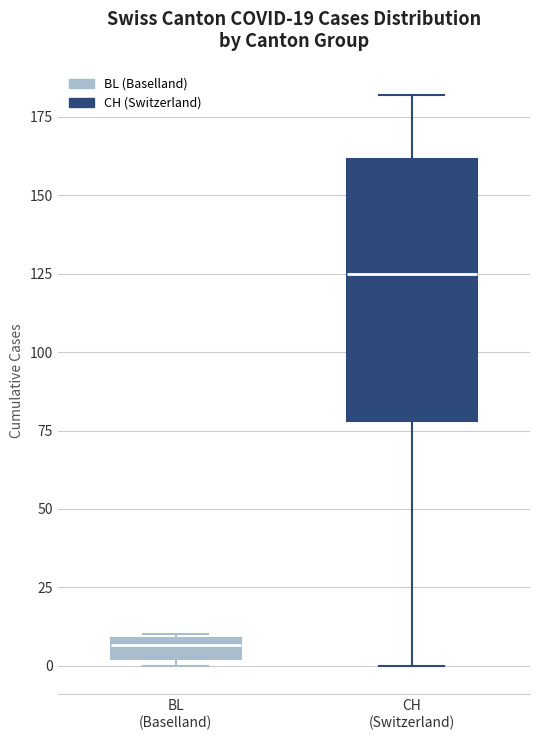

Which box's median line is the highest?

CH (Switzerland)